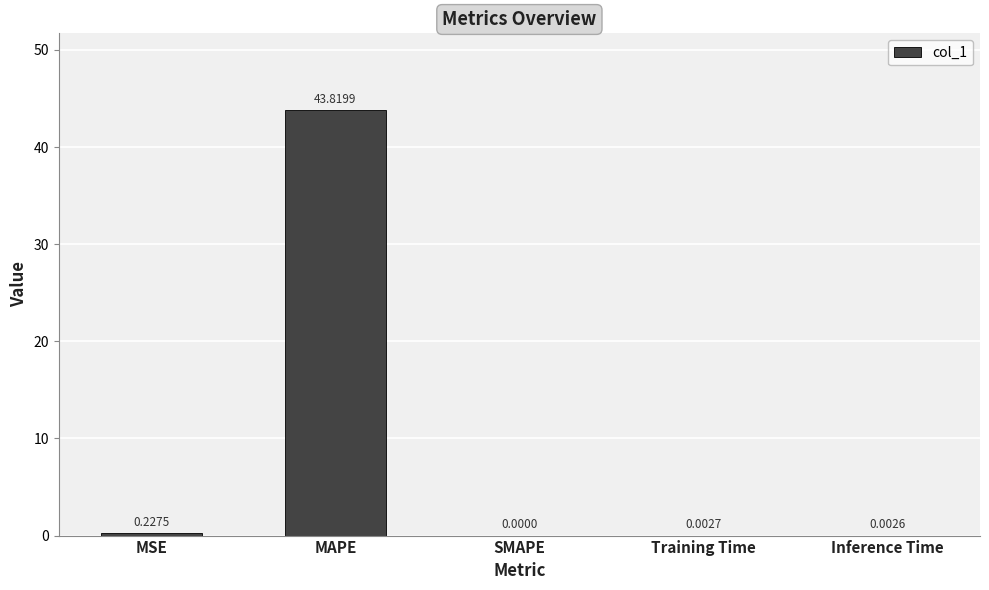

Where is the data nearest to the value 21?

MSE